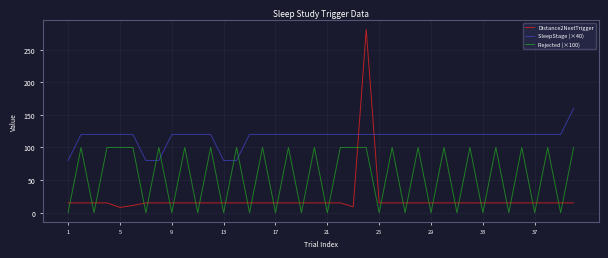

List the series in order of their peak value, lowest first.

Rejected (×100), SleepStage (×40), Distance2NextTrigger